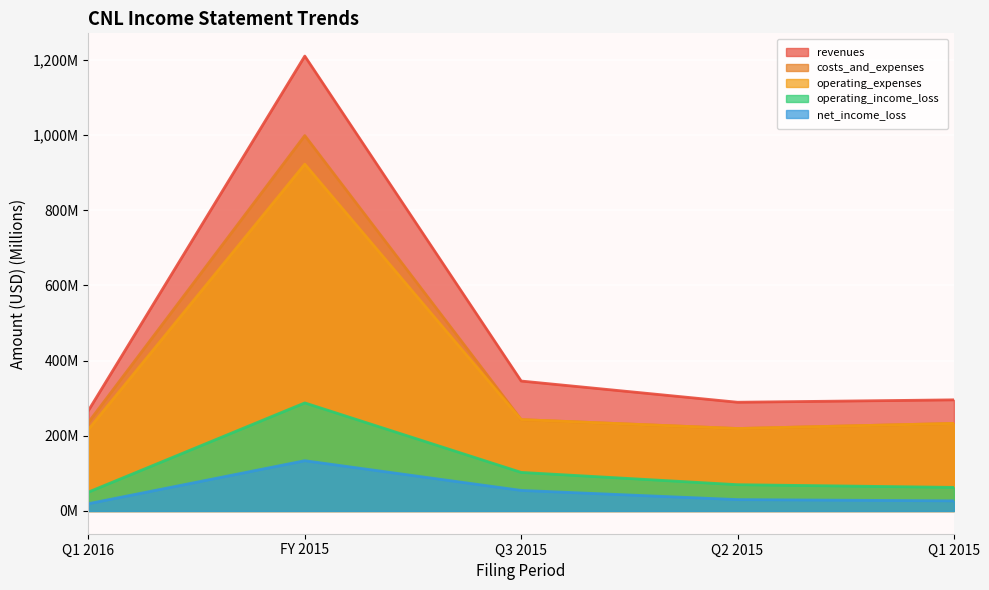

What is the sum of the income_statement.costs_and_expenses values at Q3 2015 and FY 2015?

1240.9